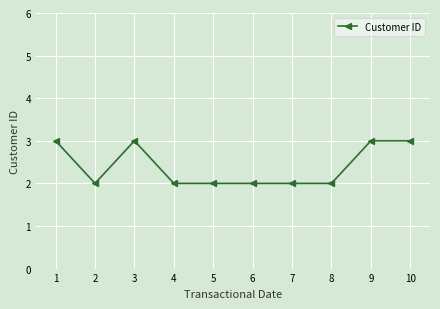

Reading left to right, list all the values displayed in this chart.

1=3	2=2	3=3	4=2	5=2	6=2	7=2	8=2	9=3	10=3